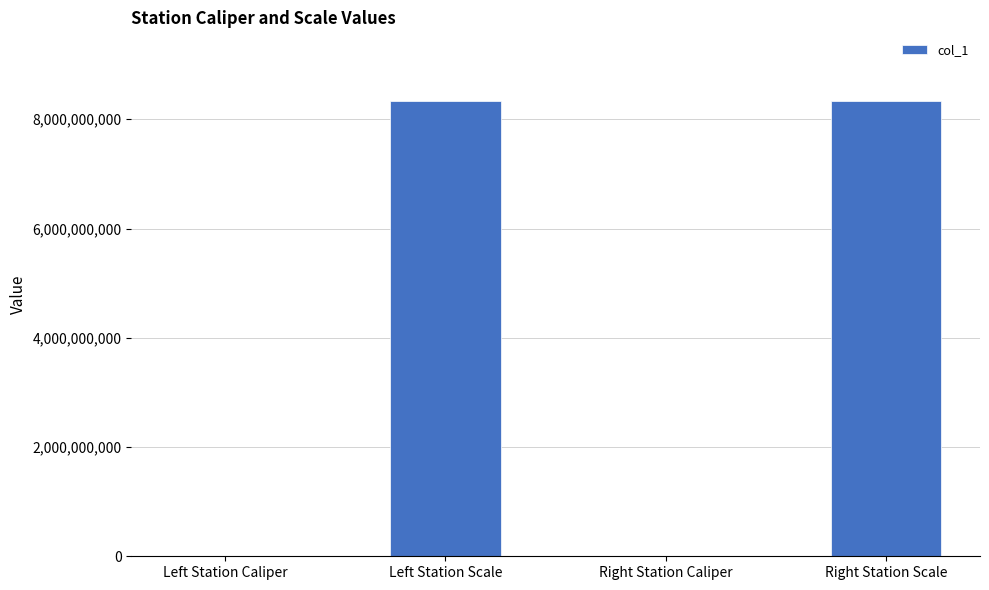

Between Left Station Caliper and Left Station Scale, which is larger?

Left Station Scale